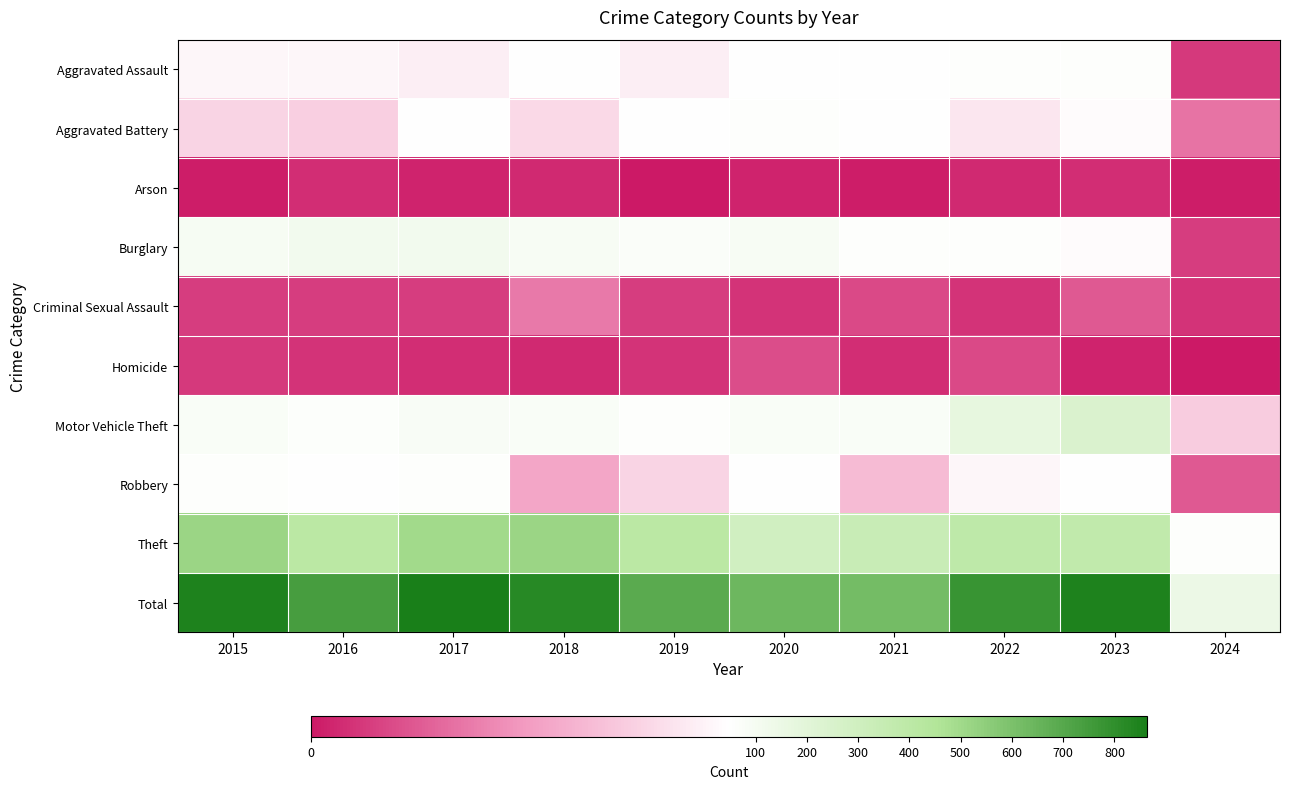

How many data points does each series have?

10